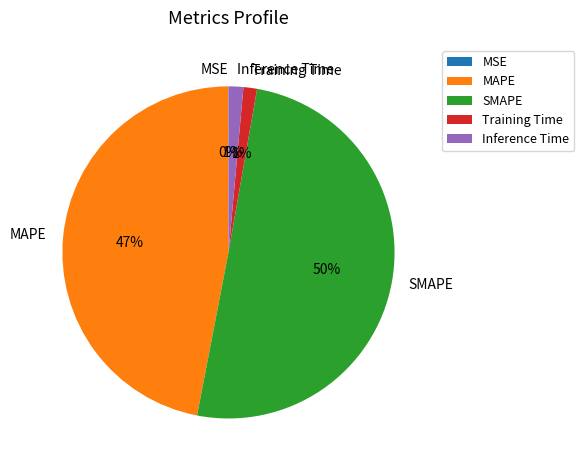

The MAPE slice represents 40% of the pie. True or false?

False